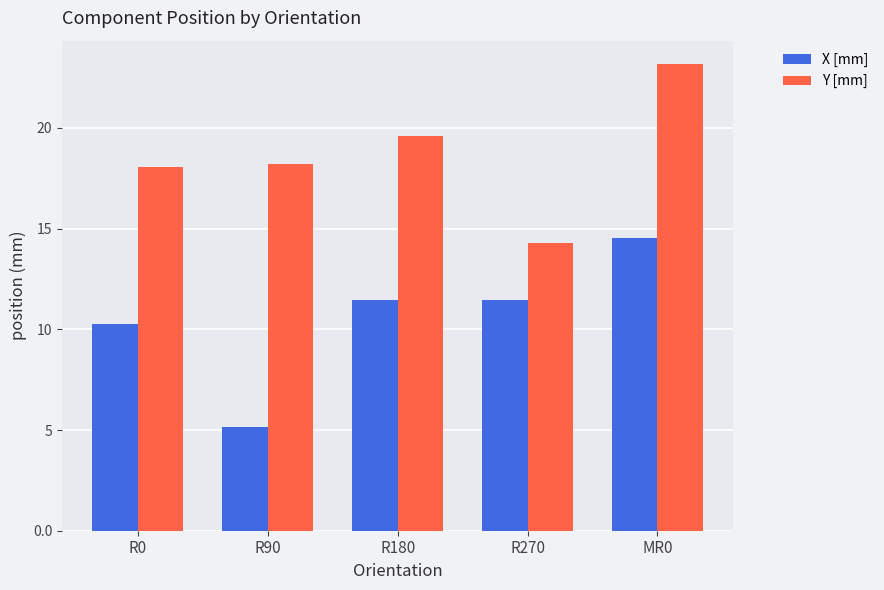

Are the bars horizontal?

No